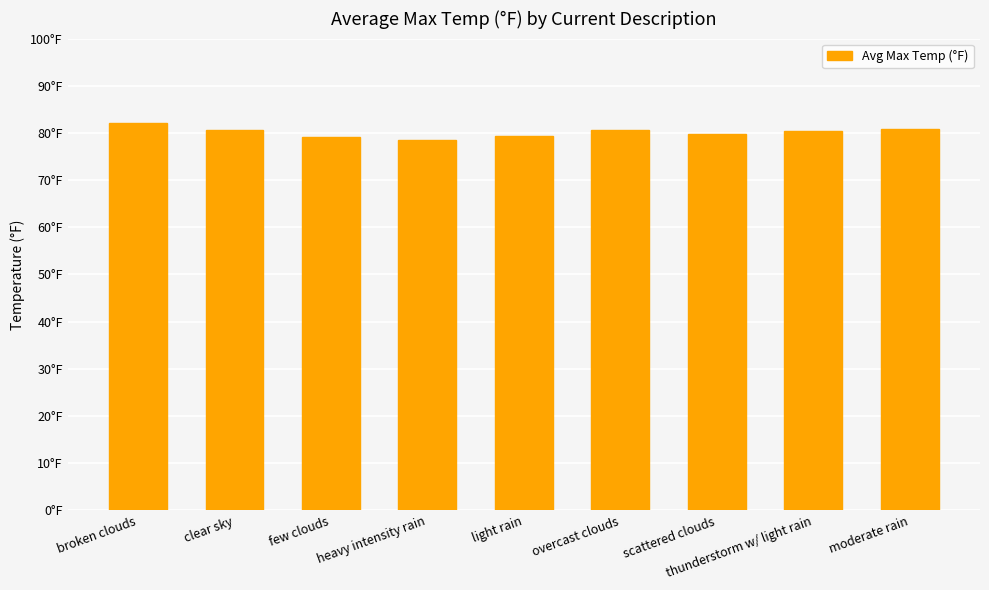

At which label does the data first exceed 80?

broken clouds